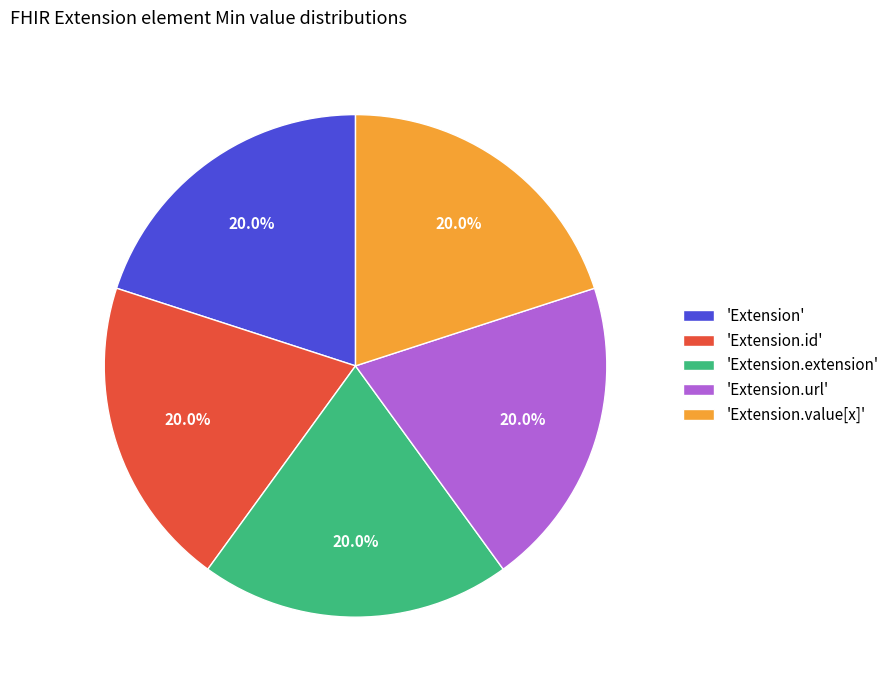

What percentage is NOT represented by 'Extension'?

80.0%